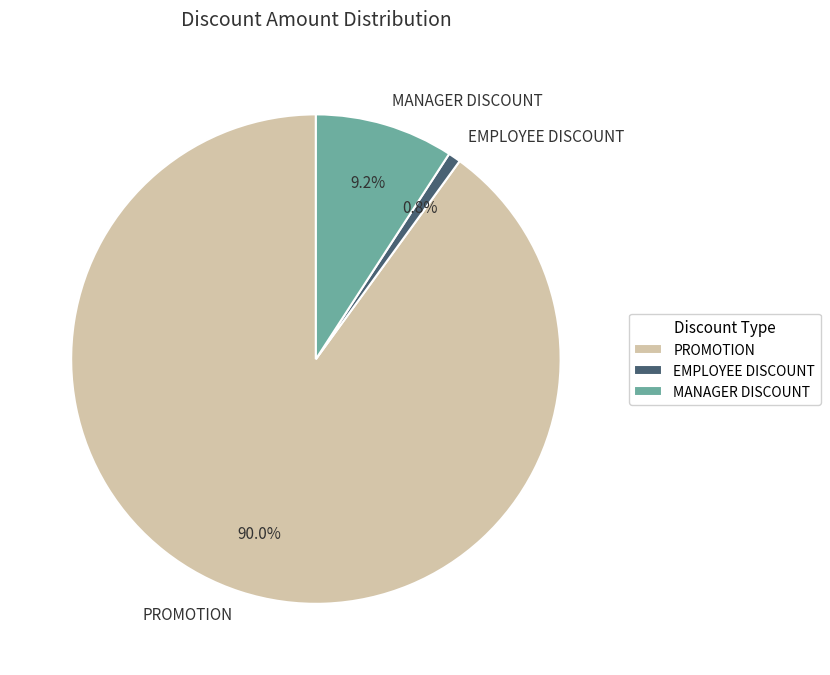

Which slice is the largest?

PROMOTION